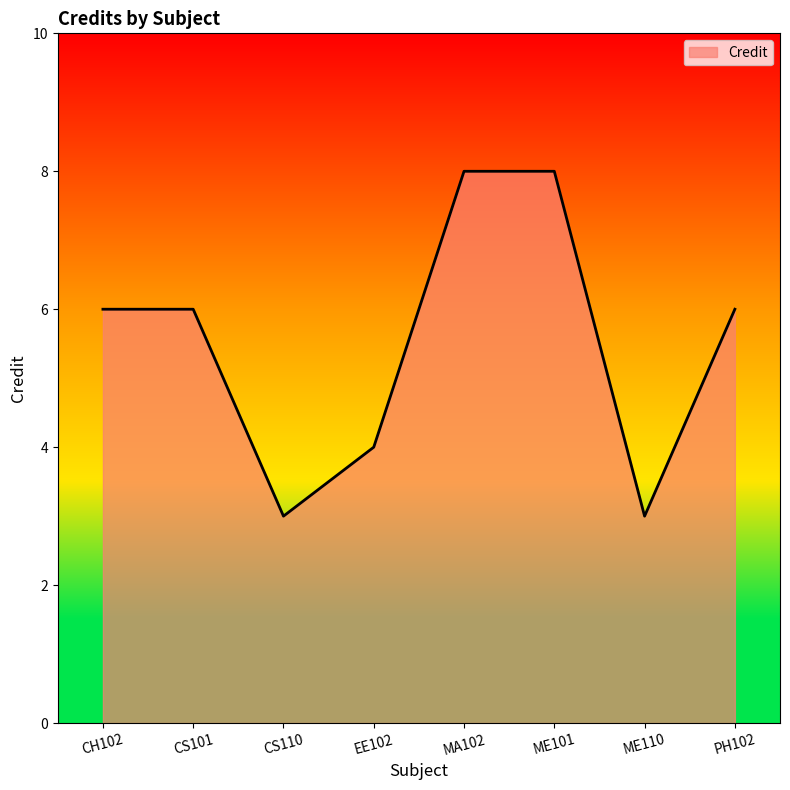

Count the number of categories in the chart.

8